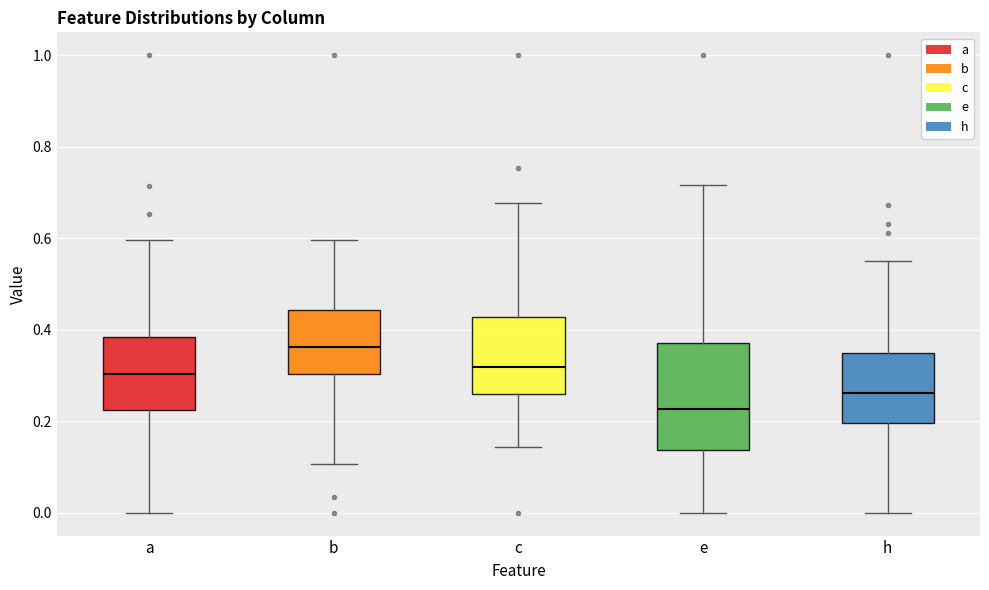

Which box's median line is the lowest?

e